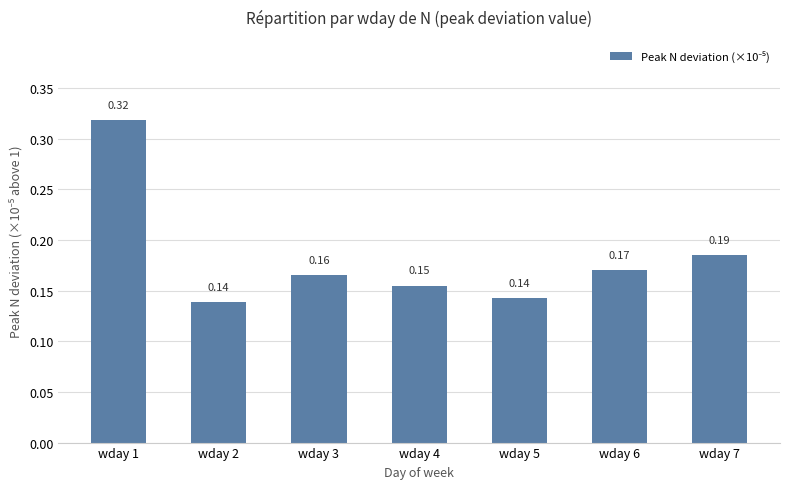

Which has a higher value, wday 2 or wday 7?

wday 7